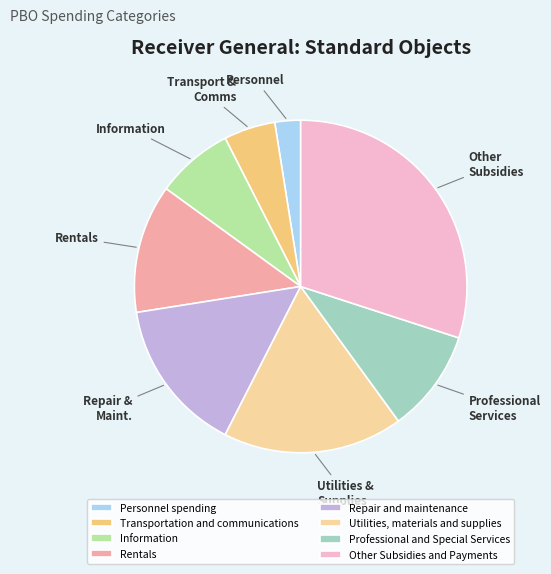

Is the sum of Repair and maintenance and Personnel spending greater than half?

No